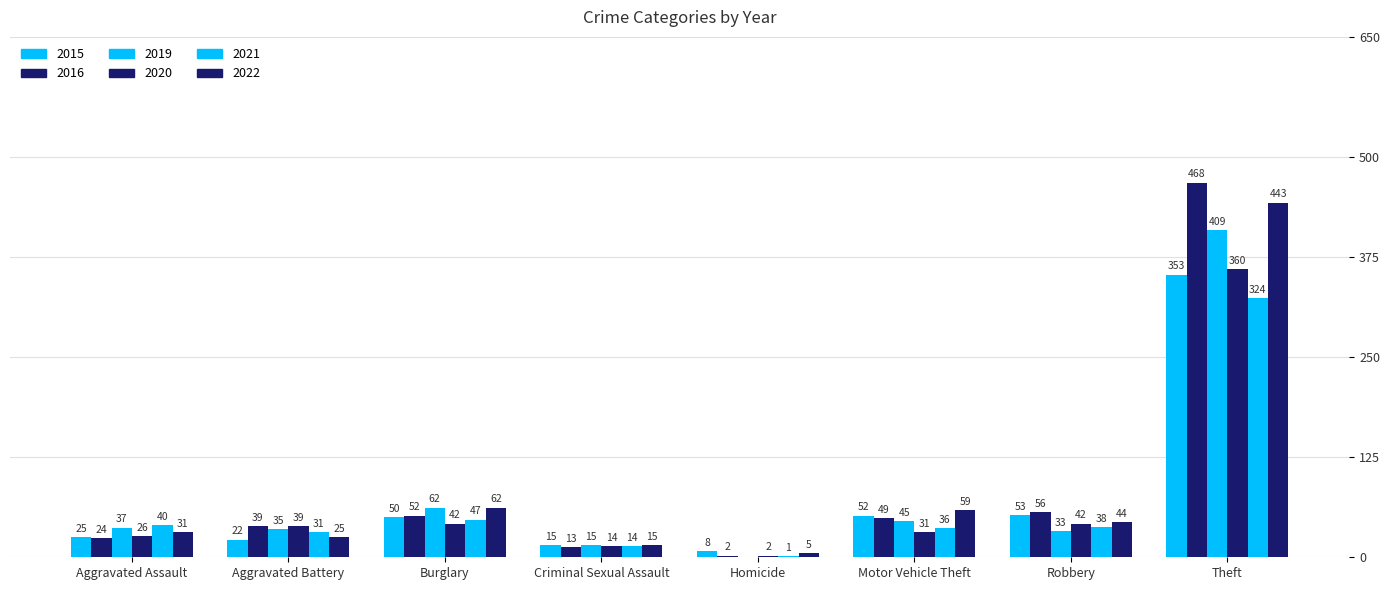

How many groups of bars are there?

8